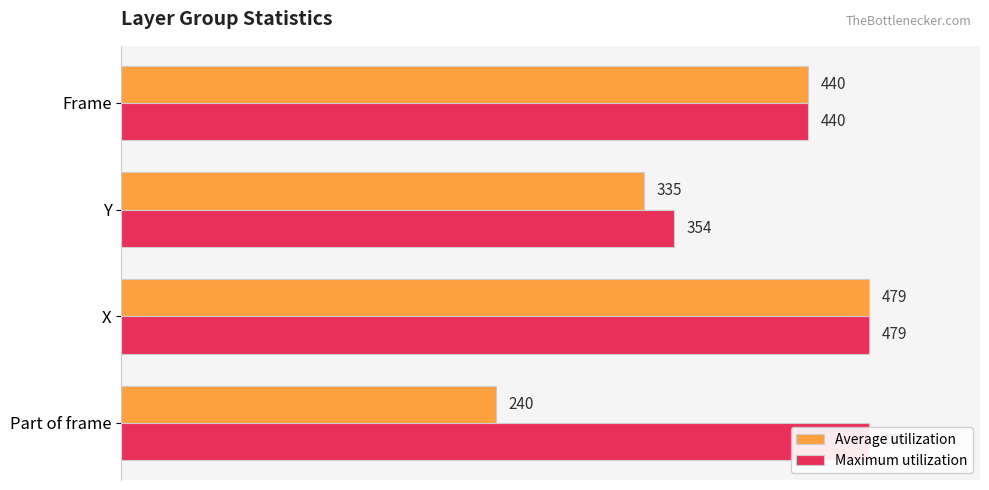

Which has a higher value, 0 or 300?

300